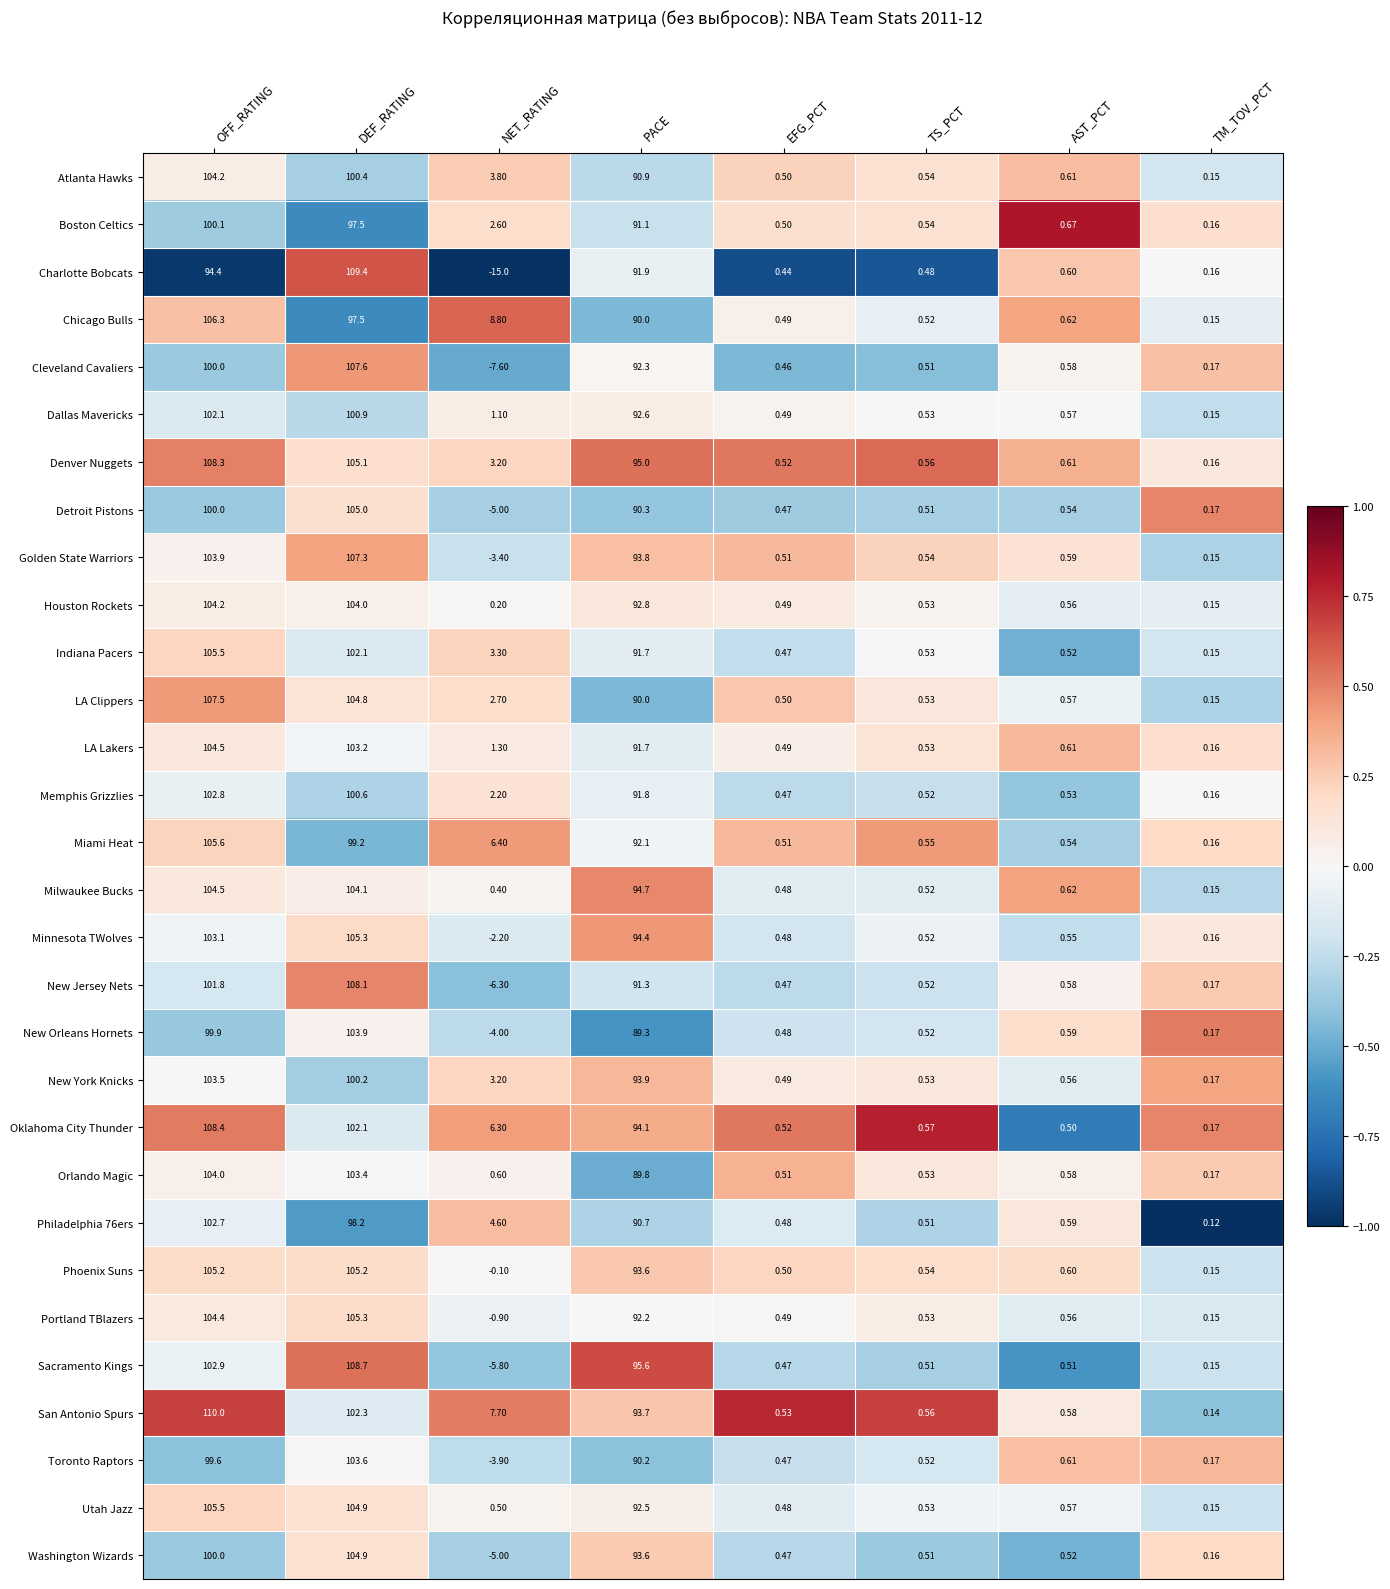

How many data points does each series have?

8